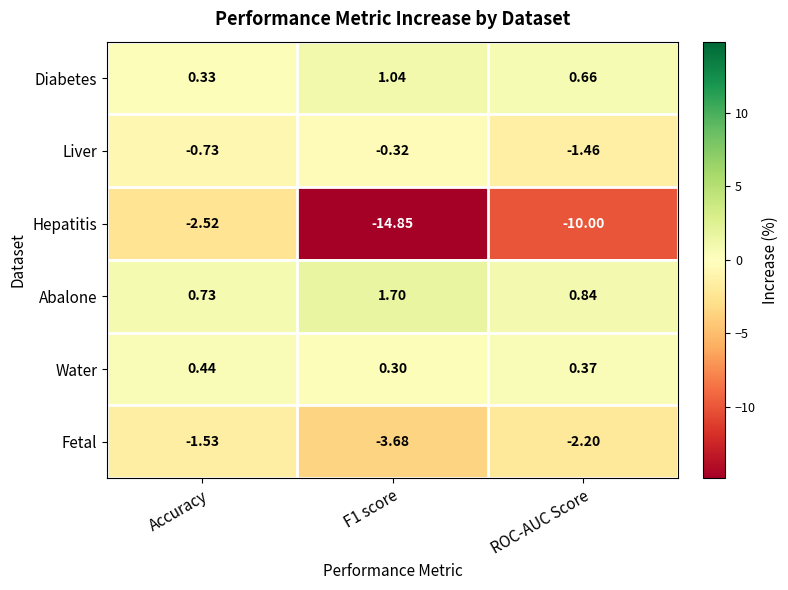

Where is Diabetes nearest to the value 0?

Accuracy